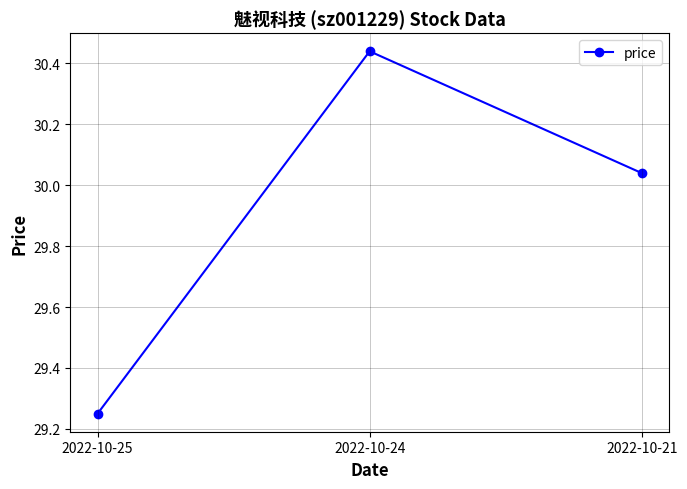

Between 2022-10-24 and 2022-10-25, which is larger?

2022-10-24